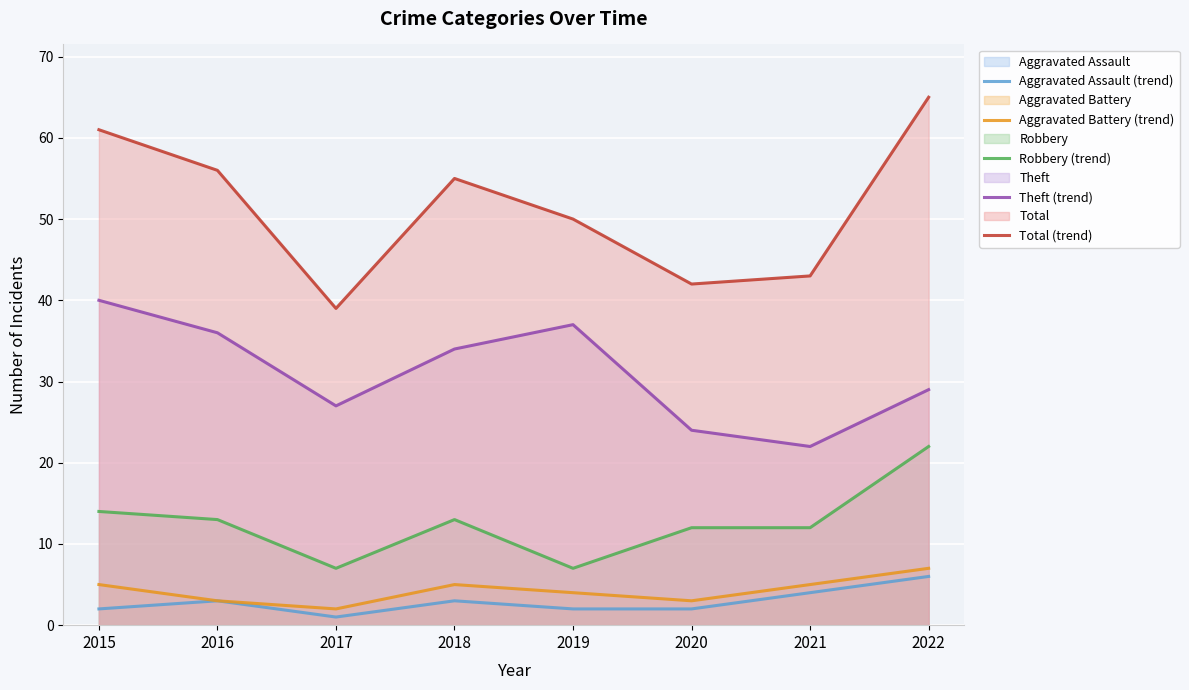

True or false: Aggravated Battery (trend) has a value of 9 at 2018.

False